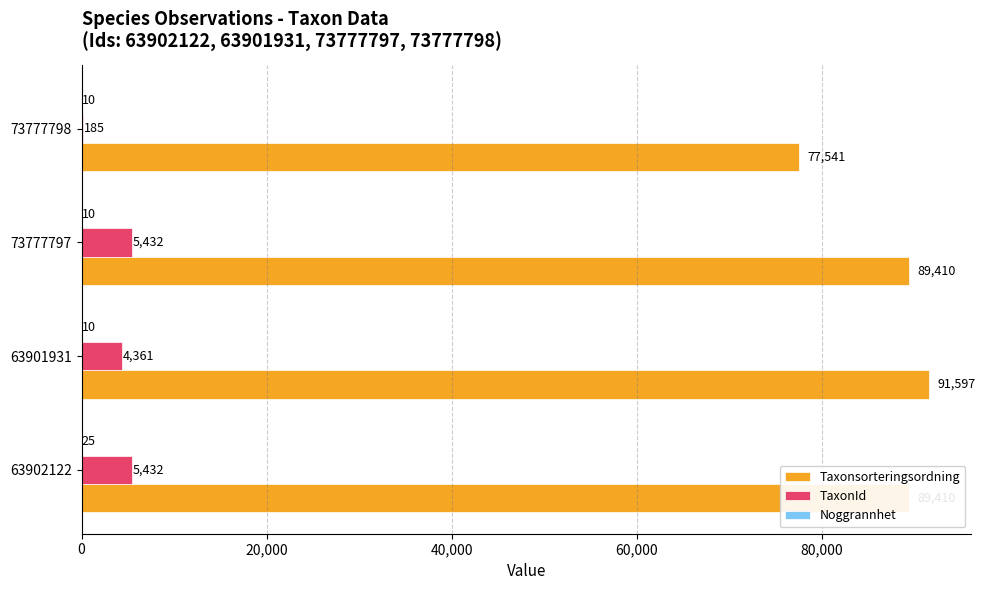

What is the maximum value shown in the chart?

91597